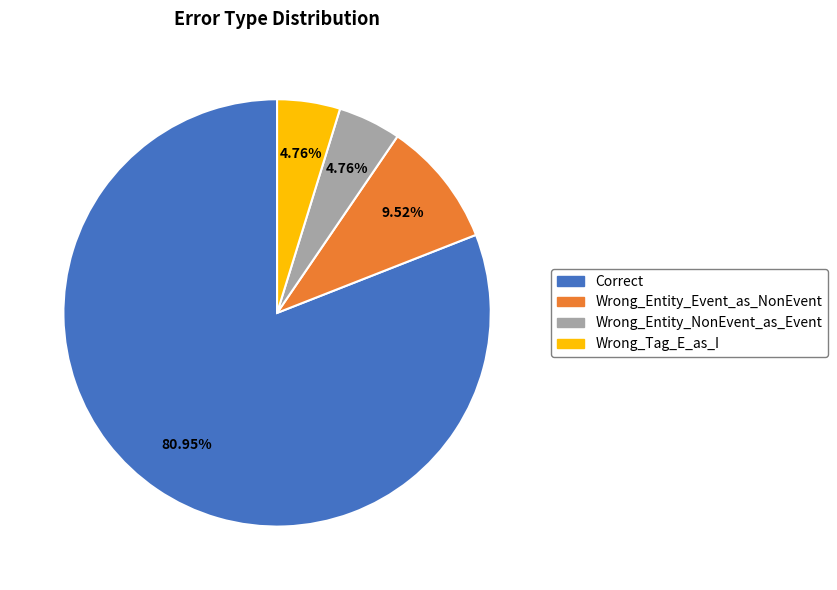

Is there a majority slice in this chart?

Yes